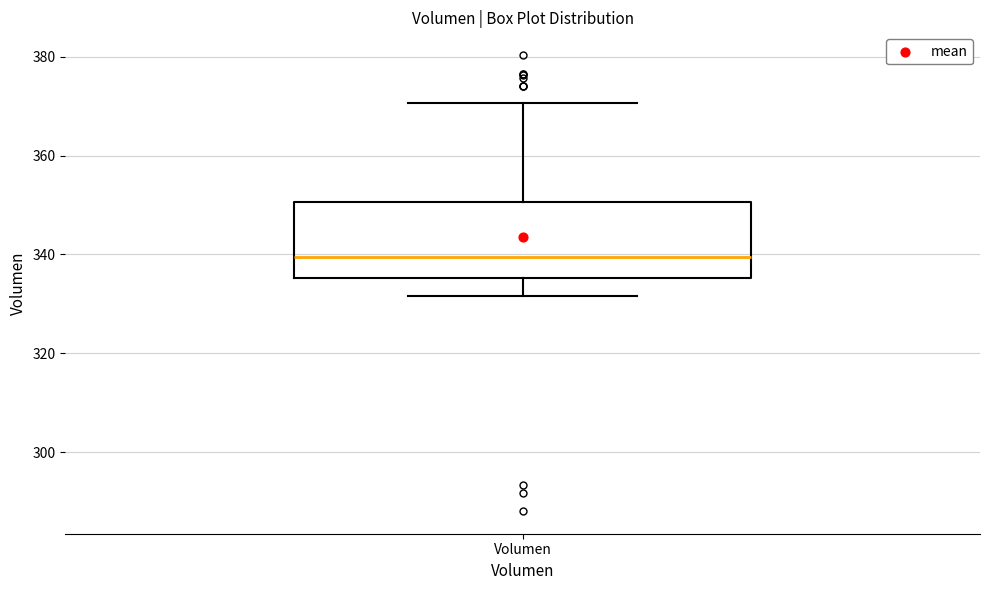

Transcribe this box plot: give where the median line is, the range the box spans, and where the two whiskers end, as read against the y-axis. The values are not printed on the chart, so give them approximately, as read against the axis.

median 340, box 336 to 350, whiskers 332 to 370